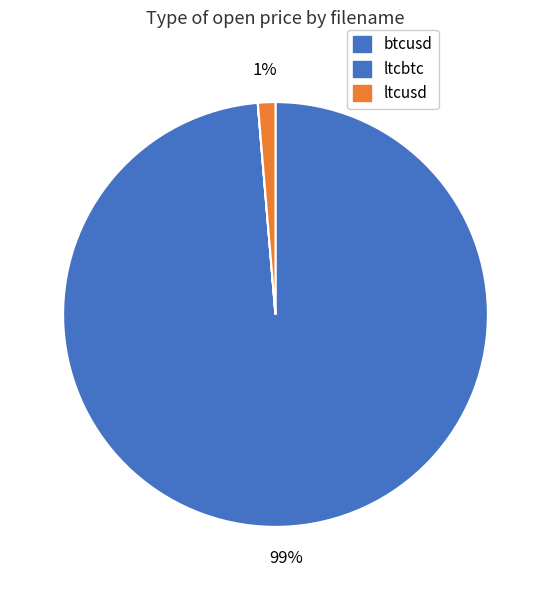

What is the change in value from btcusd to ltcusd?

-211.0